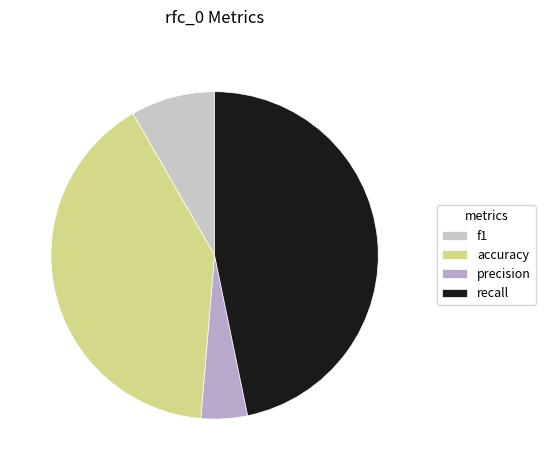

True or false: accuracy accounts for 54% of the total.

False